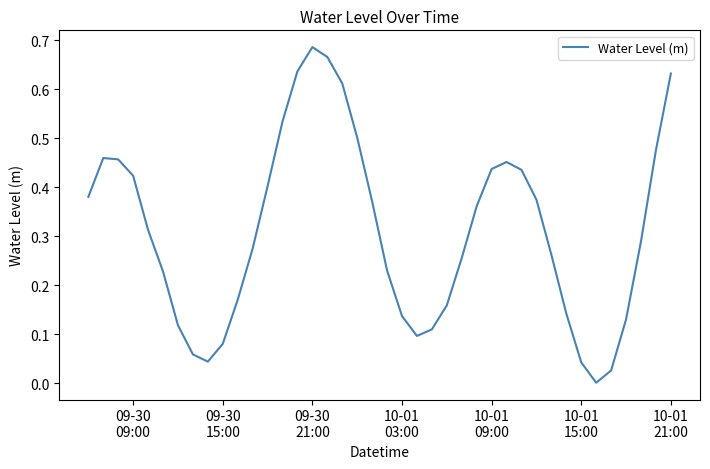

How many interior local valleys (lower than both neighbors) does the data have?

3